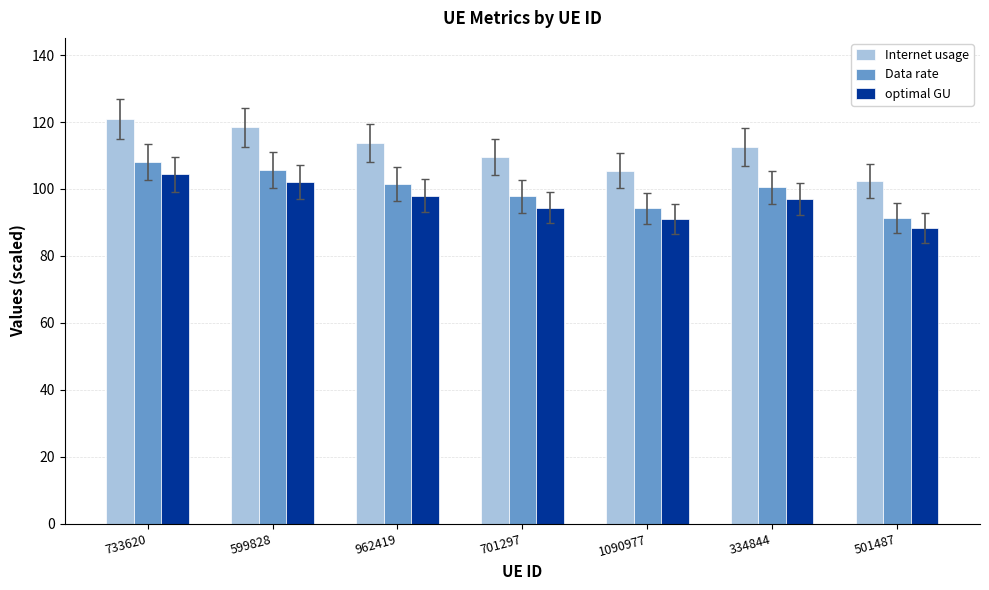

What is the difference between the highest and lowest values at 733620?

16.6